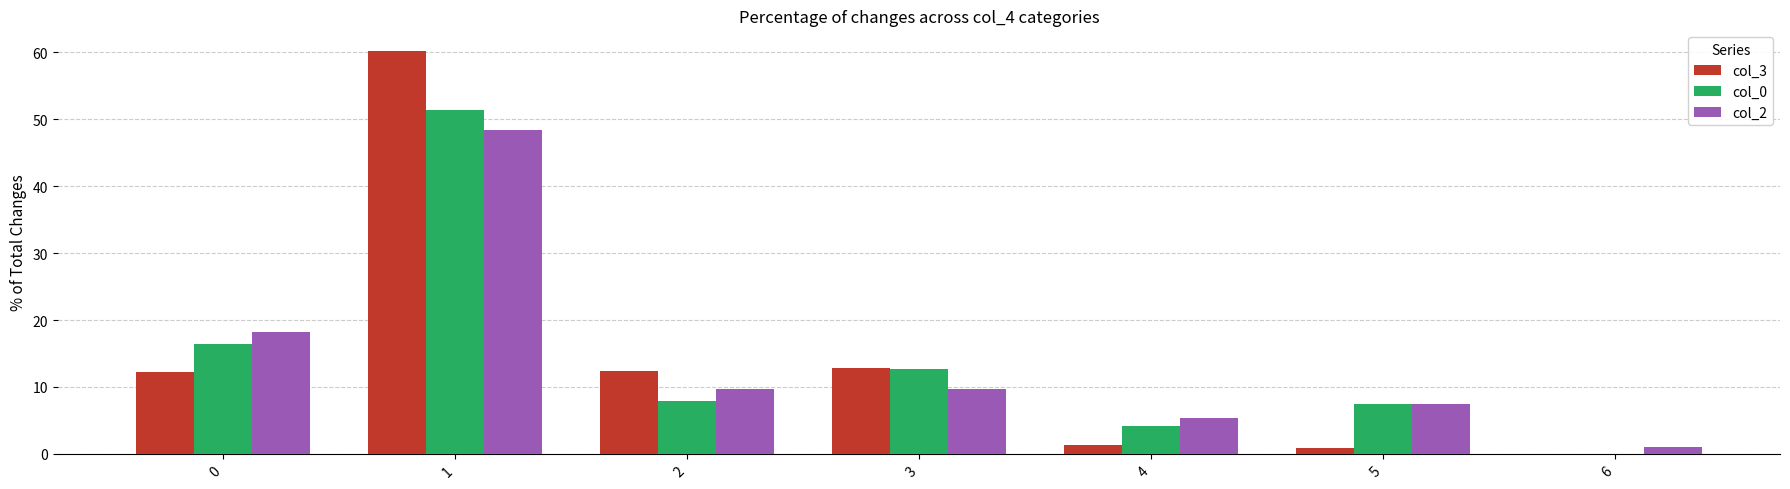

What is the total value across all series at 0?

46.8